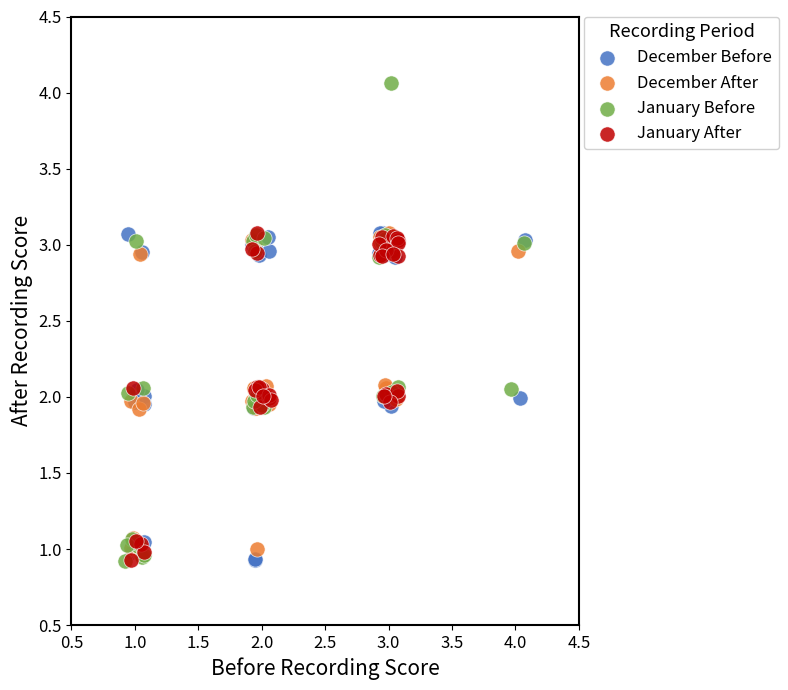

Which series has the widest spread of Y values?

January Before